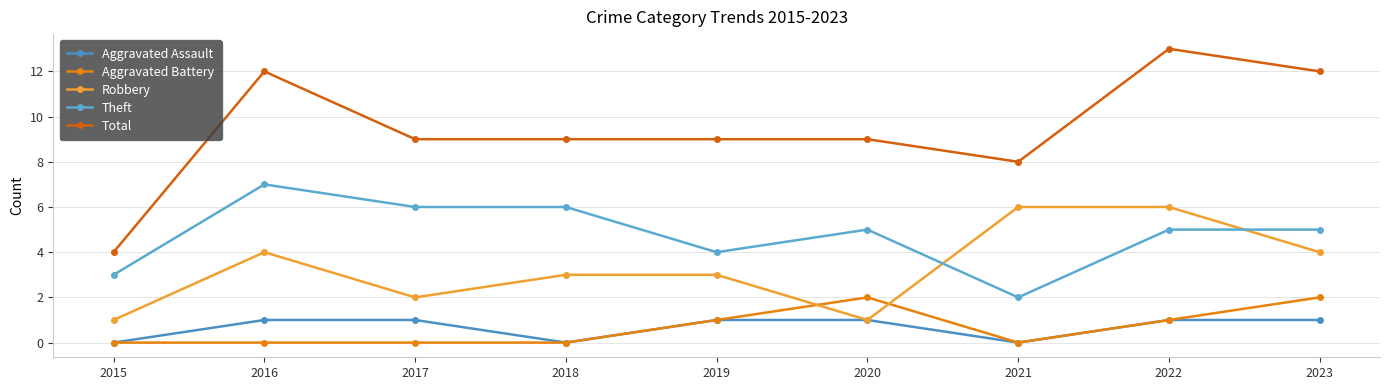

At which category is the sum across all series the highest?

2022